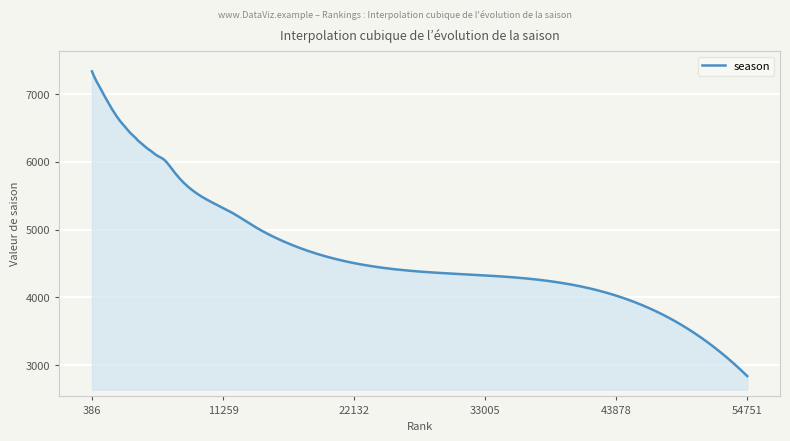

How many lines are shown in the chart?

1